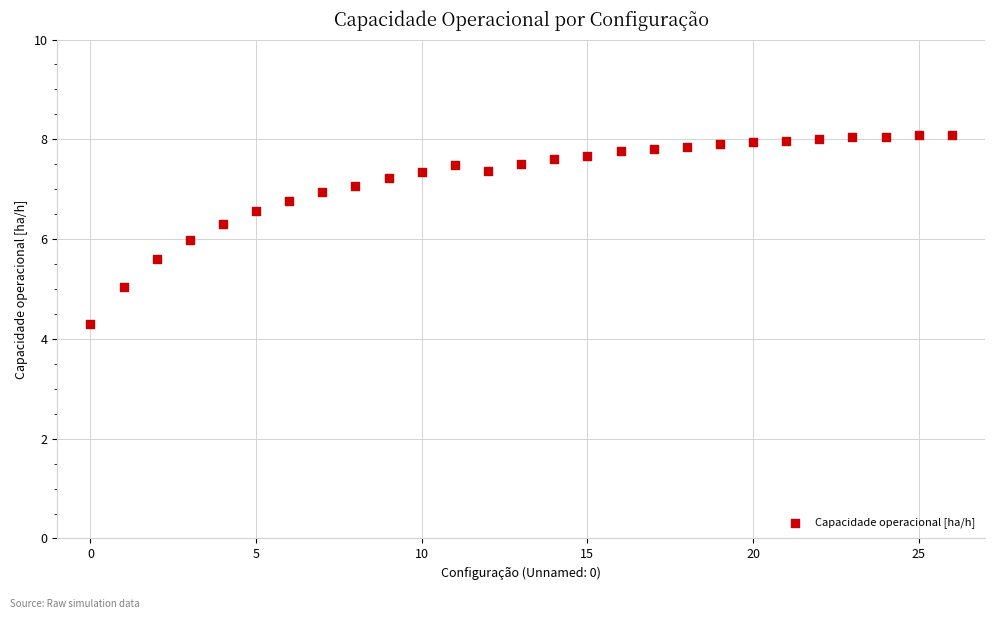

What is the range of Y values (max minus min)?

3.8